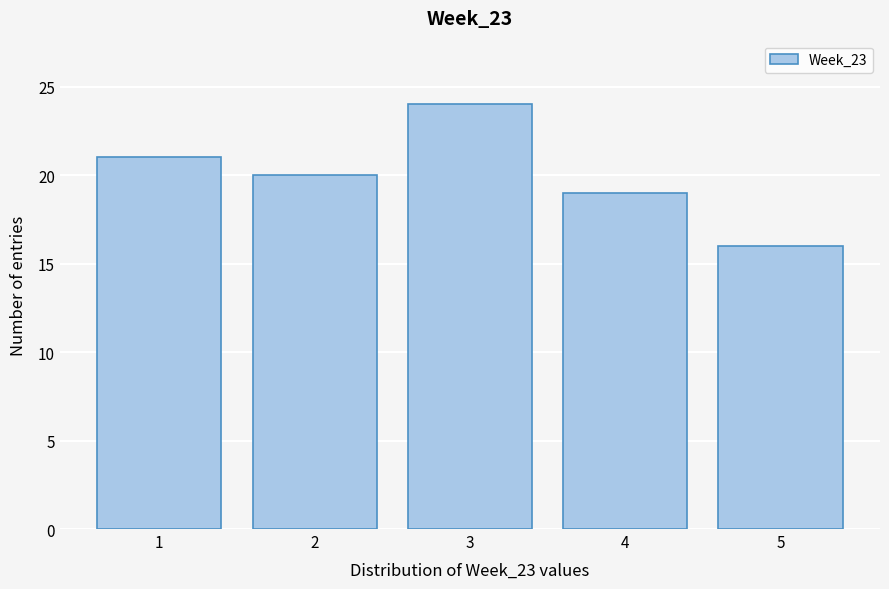

What is the height of the bar covering 0.5 to 1.5 on the x-axis? The values are not printed on the chart, so give them approximately, as read against the axis.

21